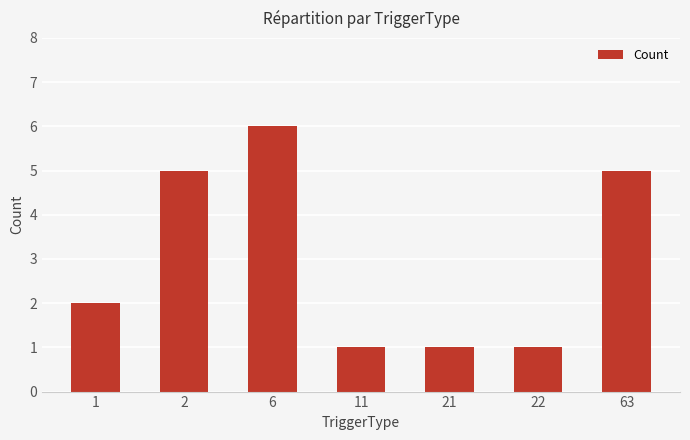

What is the maximum value shown in the chart?

6